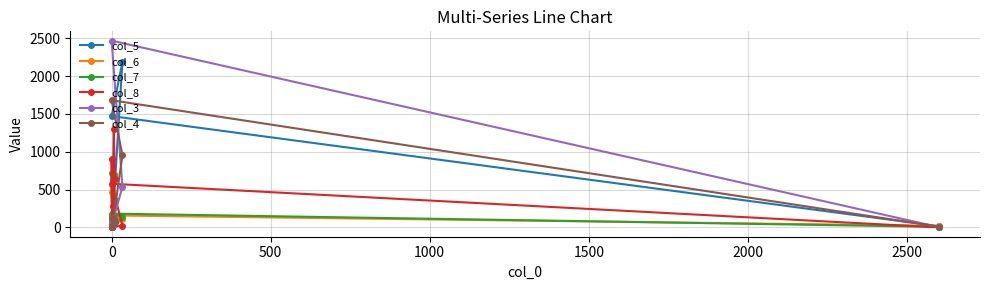

What is the difference between the second highest and minimum values in the col_6 series?

471